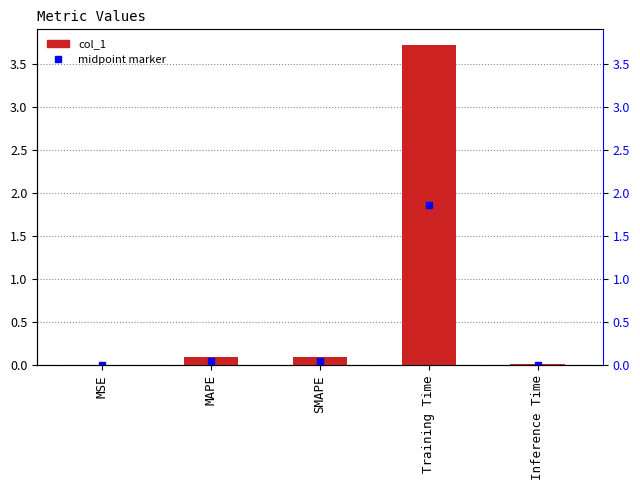

Reading right to left, list all the values displayed in this chart.

0.0	3.7	0.1	0.1	0.0